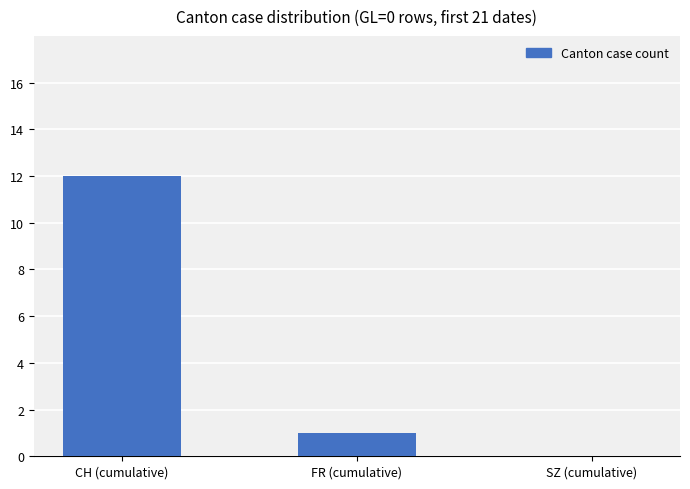

Which has a higher value, SZ (cumulative) or CH (cumulative)?

CH (cumulative)